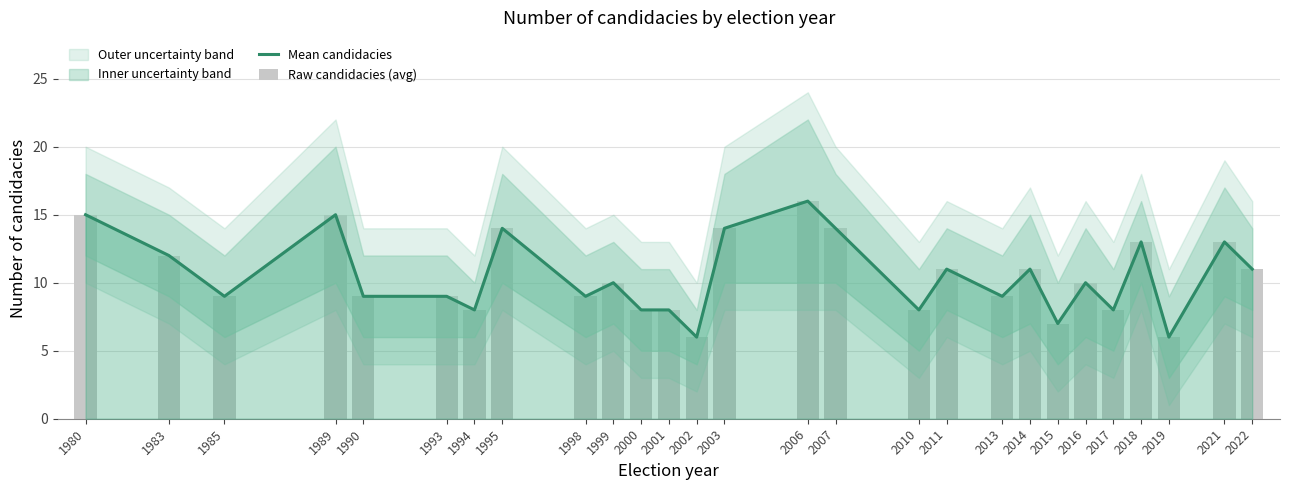

Reading left to right, transcribe all the data shown in this chart.

Mean candidacies: 1980=15	1983=12	1985=9	1989=15	1990=9	1993=9	1994=8	1995=14	1998=9	1999=10	2000=8	2001=8	2002=6	2003=14	2006=16	2007=14	2010=8	2011=11	2013=9	2014=11	2015=7	2016=10	2017=8	2018=13	2019=6	2021=13	2022=11
Raw candidacies (avg): 1980=15	1983=12	1985=9	1989=15	1990=9	1993=9	1994=8	1995=14	1998=9	1999=10	2000=8	2001=8	2002=6	2003=14	2006=16	2007=14	2010=8	2011=11	2013=9	2014=11	2015=7	2016=10	2017=8	2018=13	2019=6	2021=13	2022=11